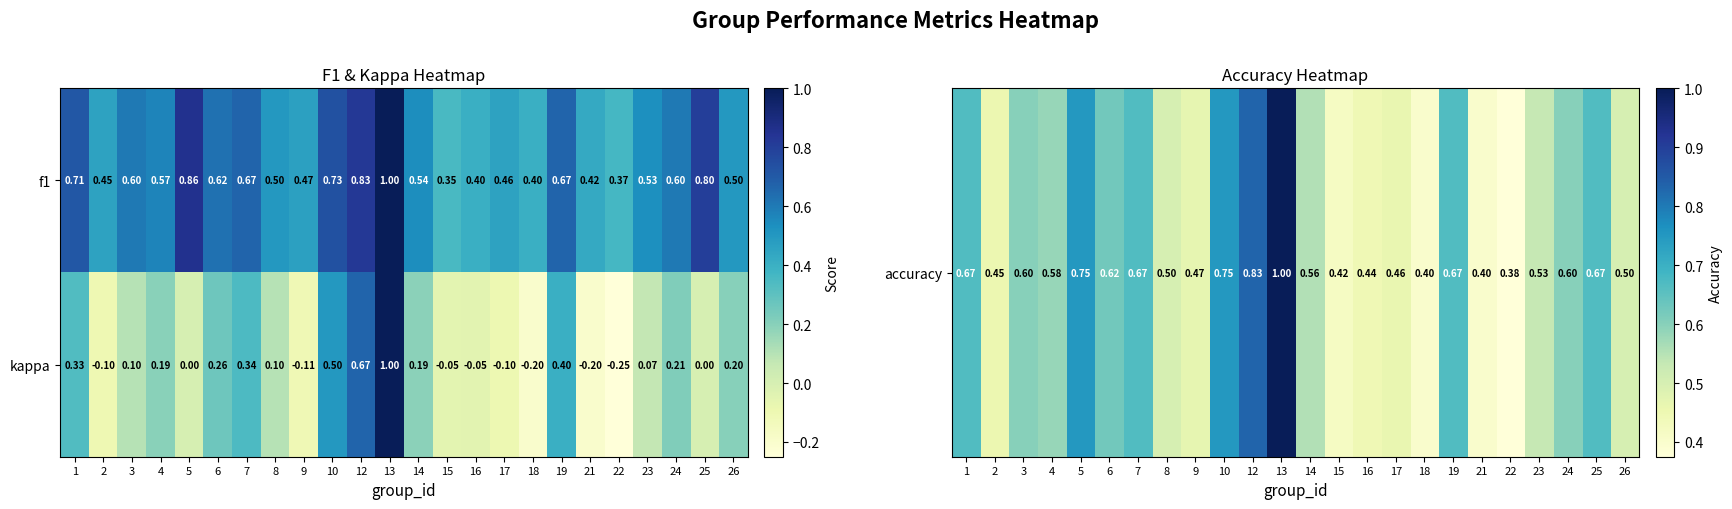

Is the value of kappa at 25 greater than the value of f1 at 19?

No